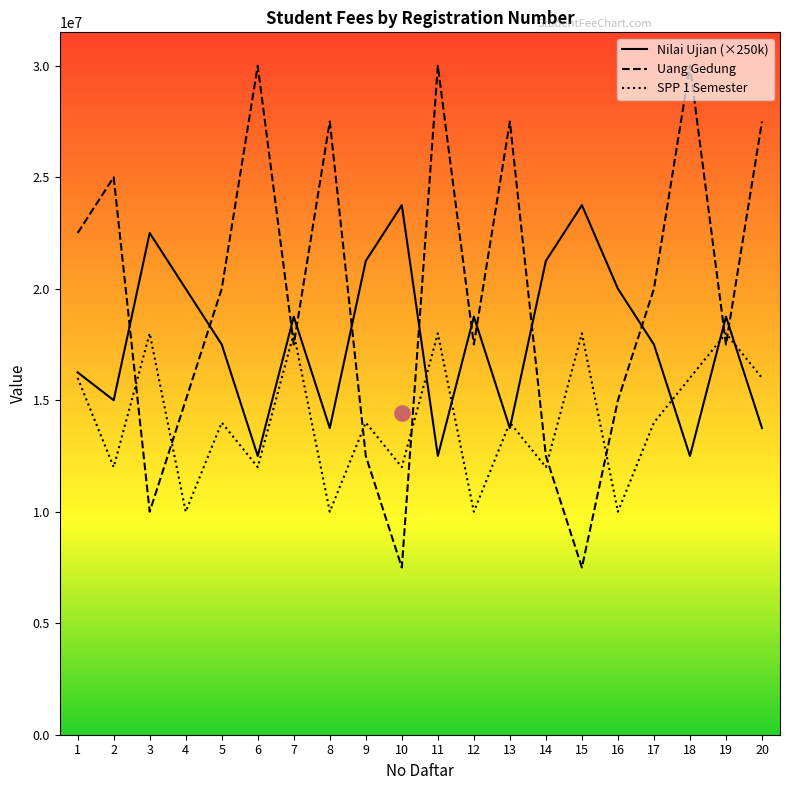

Which series contains the highest Y value?

Uang Gedung